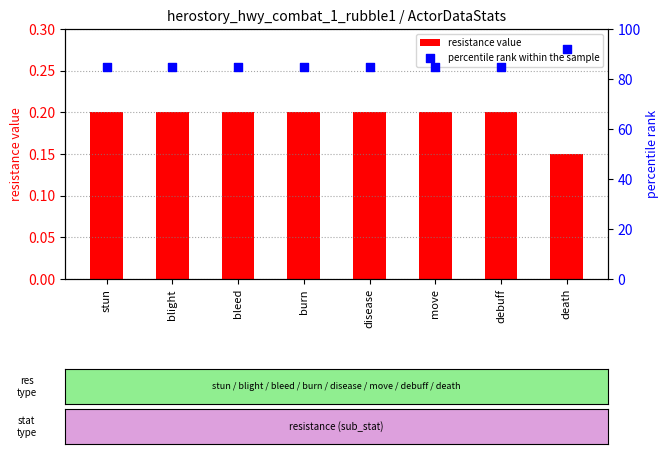

What are all the series names shown in the legend?

resistance value, percentile rank within the sample